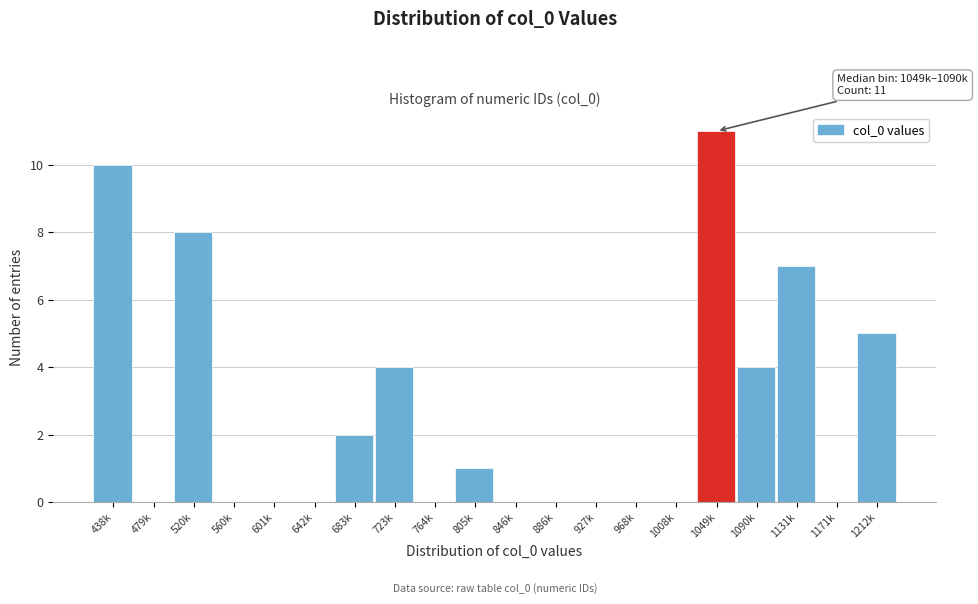

Reading left to right, list all the values displayed in this chart.

438k=10	479k=0	520k=8	560k=0	601k=0	642k=0	683k=2	723k=4	764k=0	805k=1	846k=0	886k=0	927k=0	968k=0	1008k=0	1049k=11	1090k=4	1131k=7	1171k=0	1212k=5